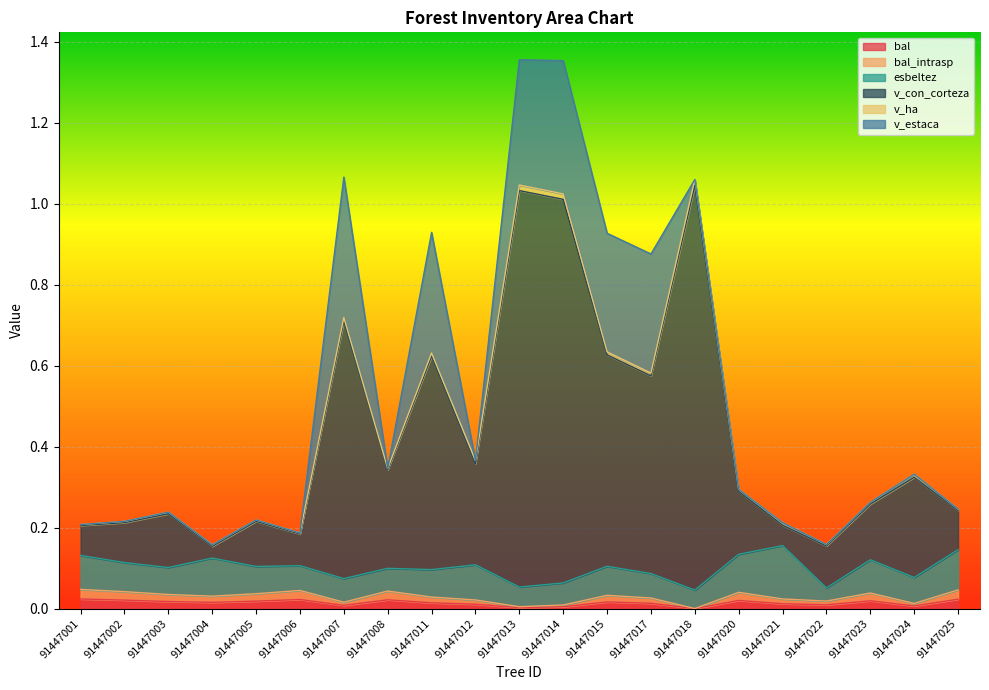

Rank the categories by v_con_corteza value from lowest to highest.

91447004, 91447022, 91447006, 91447001, 91447021, 91447002, 91447005, 91447003, 91447025, 91447023, 91447020, 91447024, 91447008, 91447012, 91447017, 91447011, 91447015, 91447007, 91447014, 91447013, 91447018